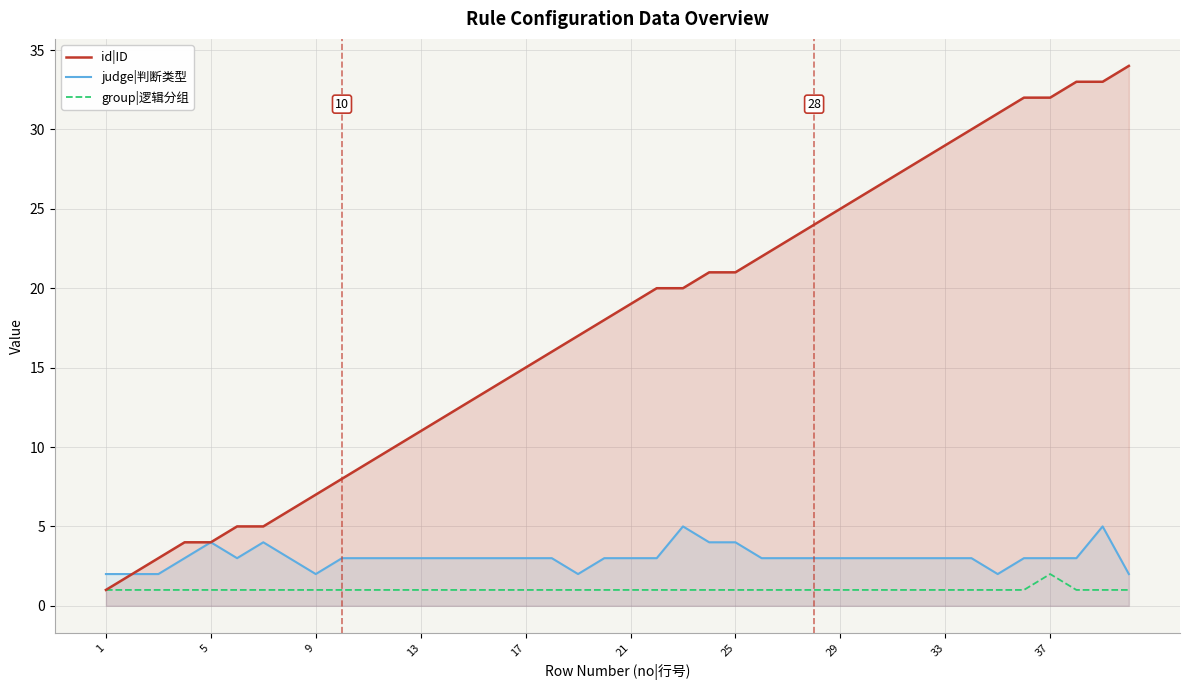

Count the number of categories in the chart.

40